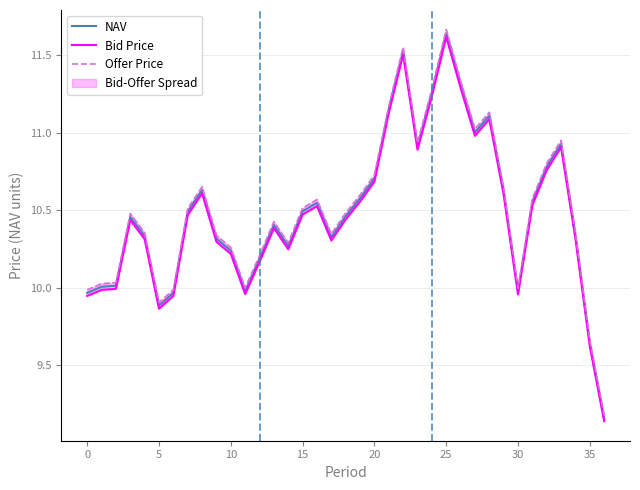

List the series in order of their peak value, highest first.

Offer Price, NAV, Bid Price